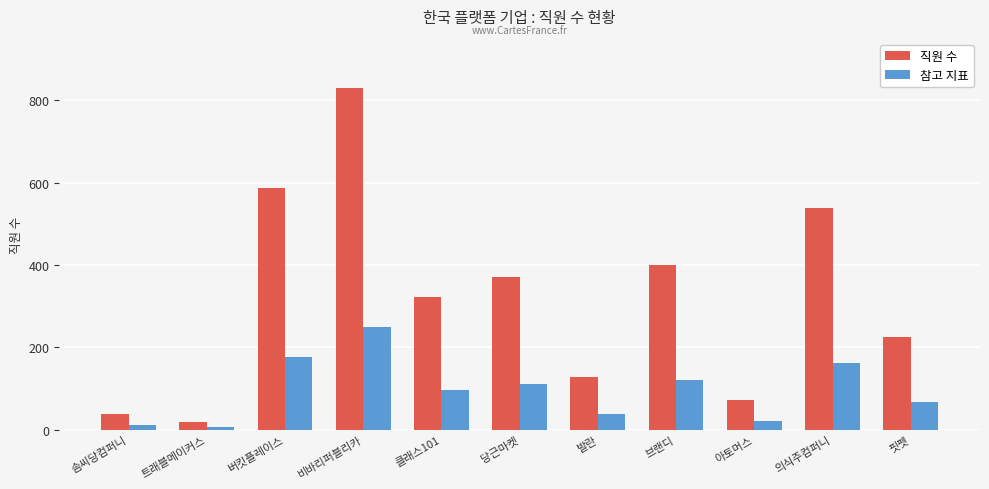

What are all the series names shown in the legend?

직원 수, 참고 지표